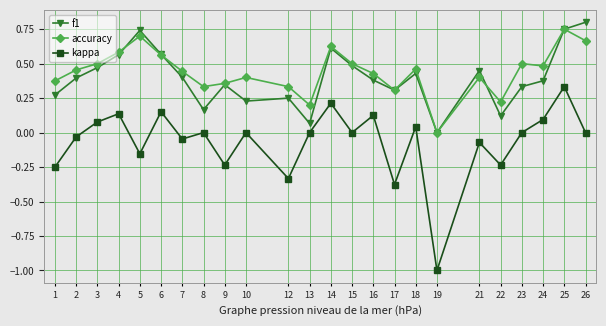

What is the smallest value displayed?

-1.0